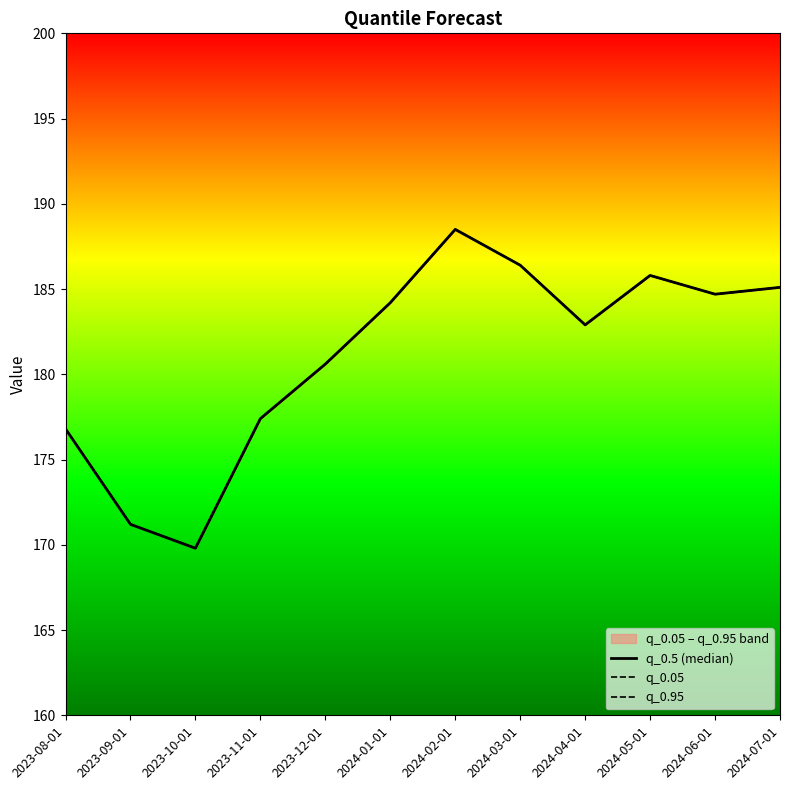

Reading left to right, list all the values displayed in this chart.

q_0.5 (median): 176.8	171.2	169.8	177.4	180.6	184.2	188.5	186.4	182.9	185.8	184.7	185.1
q_0.05: 176.8	171.2	169.8	177.4	180.6	184.2	188.5	186.4	182.9	185.8	184.7	185.1
q_0.95: 176.8	171.2	169.8	177.4	180.6	184.2	188.5	186.4	182.9	185.8	184.7	185.1